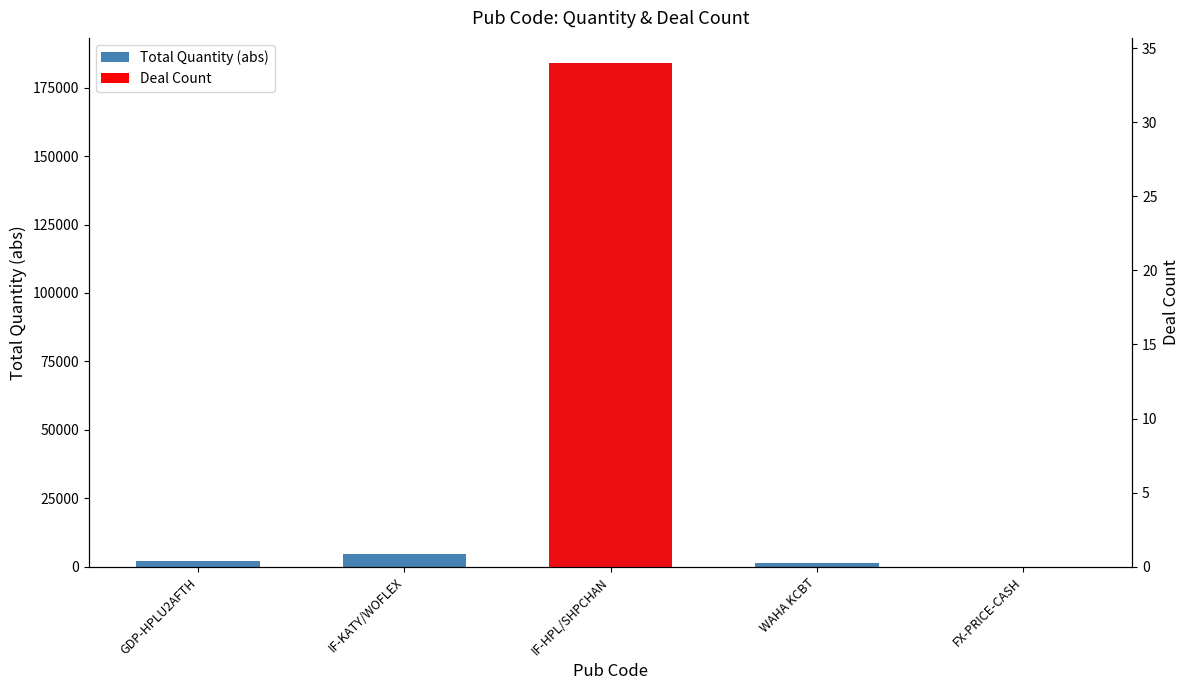

Rank the series by their maximum value, from lowest to highest.

Deal Count, Total Quantity (abs)